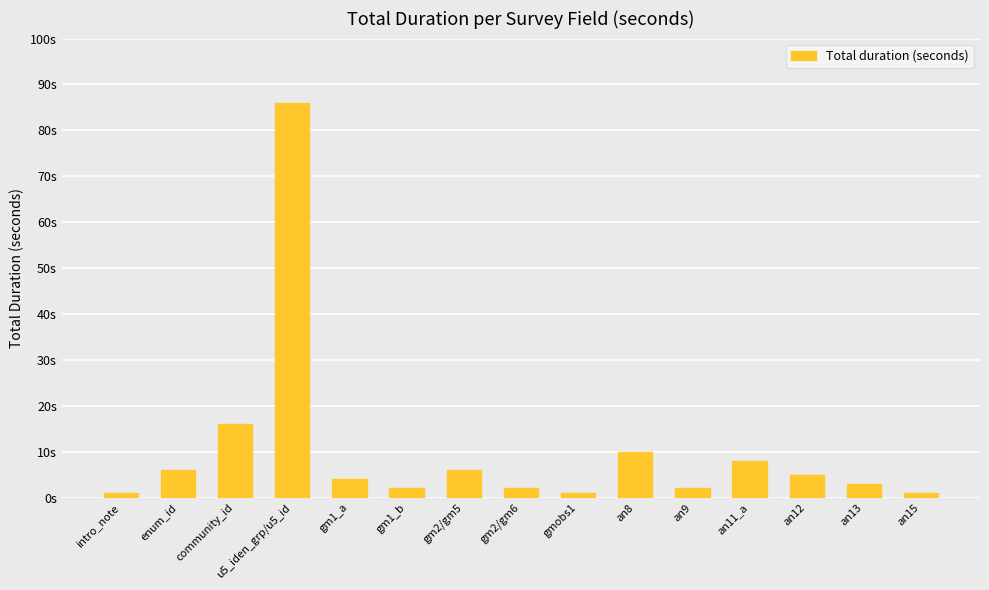

Rank the categories by value from lowest to highest.

intro_note, gmobs1, an15, gm1_b, gm2/gm6, an9, an13, gm1_a, an12, enum_id, gm2/gm5, an11_a, an8, community_id, u5_iden_grp/u5_id